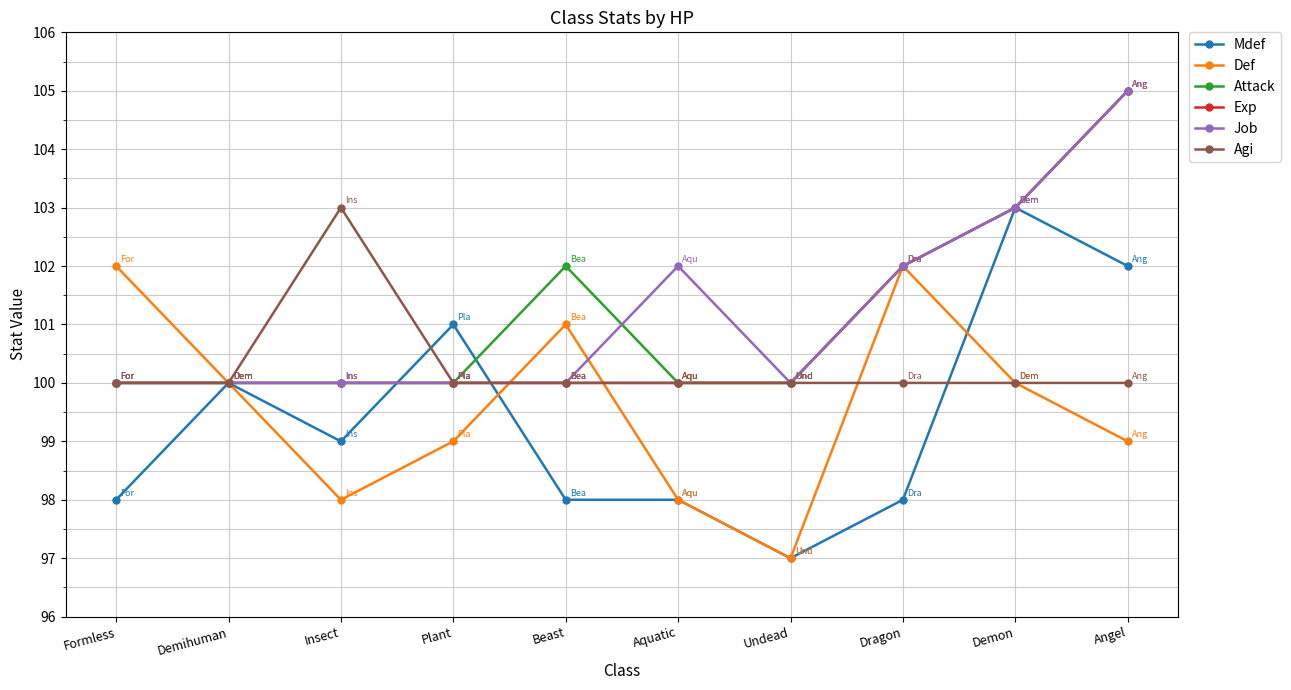

What is the total value across all series at Dragon?

606